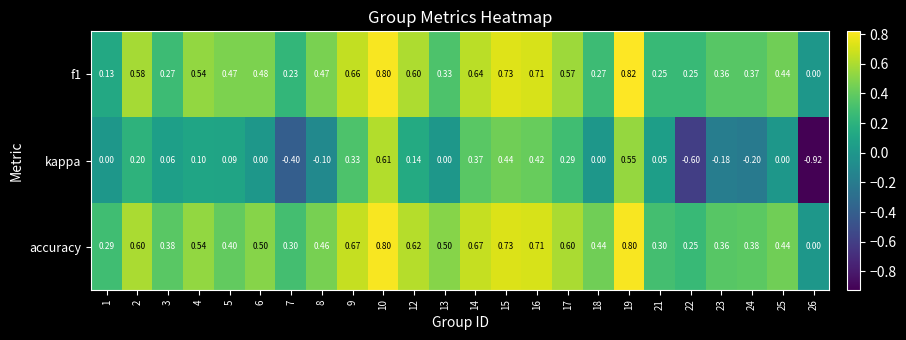

Is the value of f1 at 15 greater than the value of kappa at 23?

Yes